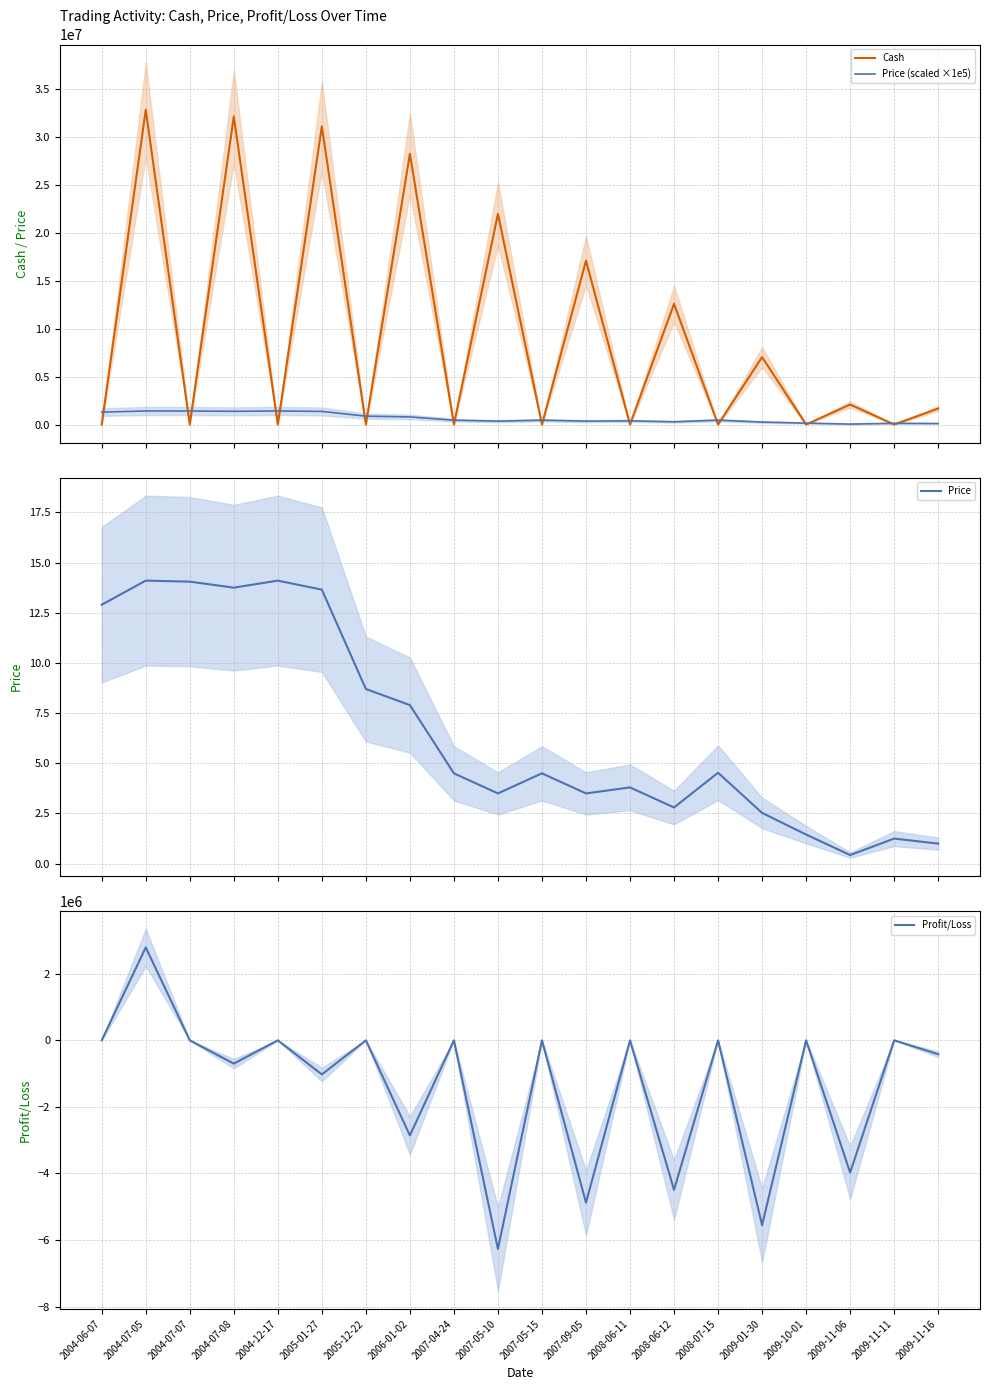

Reading left to right, extract all data points from this chart.

Cash: 2004-06-07=5.1	2004-07-05=32790697.2	2004-07-07=6.3	2004-07-08=32090540.1	2004-12-17=11.7	2005-01-27=31066374.3	2005-12-22=5.4	2006-01-02=28209696.7	2007-04-24=2.2	2007-05-10=21940875.7	2007-05-15=0.7	2007-09-05=17065125.7	2008-06-11=2.1	2008-06-12=12574303.7	2008-07-15=2.2	2009-01-30=7022735.7	2009-10-01=1.4	2009-11-06=2082604.6	2009-11-11=0.8	2009-11-16=1666083.8
Price (scaled ×1e5): 2004-06-07=1290000.0	2004-07-05=1410000.0	2004-07-07=1405000.0	2004-07-08=1375000.0	2004-12-17=1410000.0	2005-01-27=1365000.0	2005-12-22=870000.0	2006-01-02=790000.0	2007-04-24=450000.0	2007-05-10=350000.0	2007-05-15=450000.0	2007-09-05=350000.0	2008-06-11=380000.0	2008-06-12=280000.0	2008-07-15=453000.0	2009-01-30=253000.0	2009-10-01=145000.0	2009-11-06=43000.0	2009-11-11=125000.0	2009-11-16=100000.0
Price: 2004-06-07=12.9	2004-07-05=14.1	2004-07-07=14.1	2004-07-08=13.8	2004-12-17=14.1	2005-01-27=13.7	2005-12-22=8.7	2006-01-02=7.9	2007-04-24=4.5	2007-05-10=3.5	2007-05-15=4.5	2007-09-05=3.5	2008-06-11=3.8	2008-06-12=2.8	2008-07-15=4.5	2009-01-30=2.5	2009-10-01=1.4	2009-11-06=0.4	2009-11-11=1.2	2009-11-16=1.0
Profit/Loss: 2004-06-07=0.0	2004-07-05=2790697.2	2004-07-07=0.0	2004-07-08=-700157.1	2004-12-17=0.0	2005-01-27=-1024165.8	2005-12-22=0.0	2006-01-02=-2856677.6	2007-04-24=0.0	2007-05-10=-6268821.0	2007-05-15=0.0	2007-09-05=-4875750.0	2008-06-11=0.0	2008-06-12=-4490822.0	2008-07-15=0.0	2009-01-30=-5551568.0	2009-10-01=0.0	2009-11-06=-3971478.1	2009-11-11=0.0	2009-11-16=-416520.8